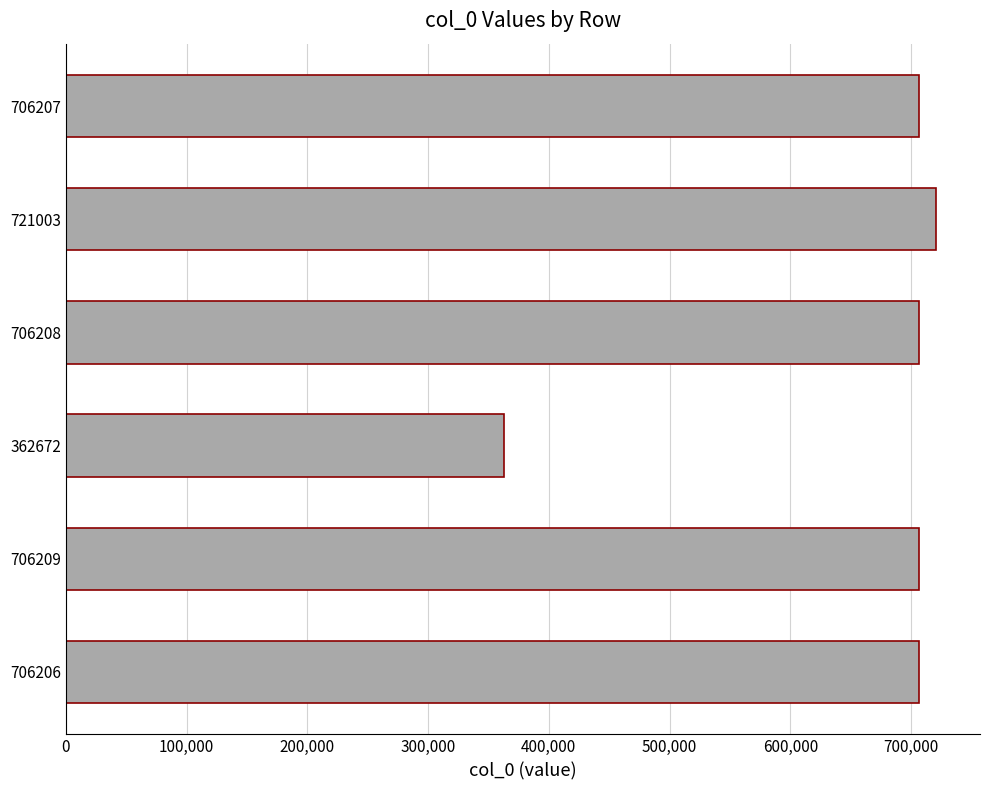

How many distinct data groups are displayed?

1